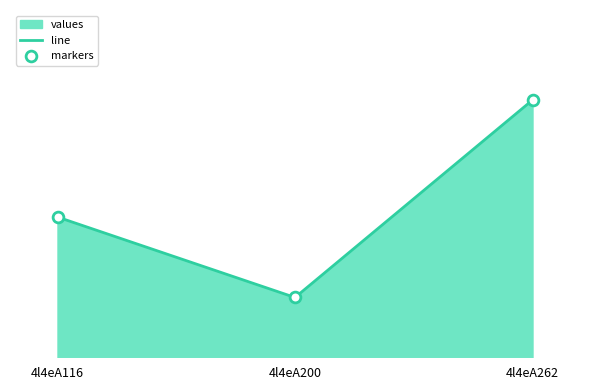

At which category is the sum across all series the highest?

4l4eA262